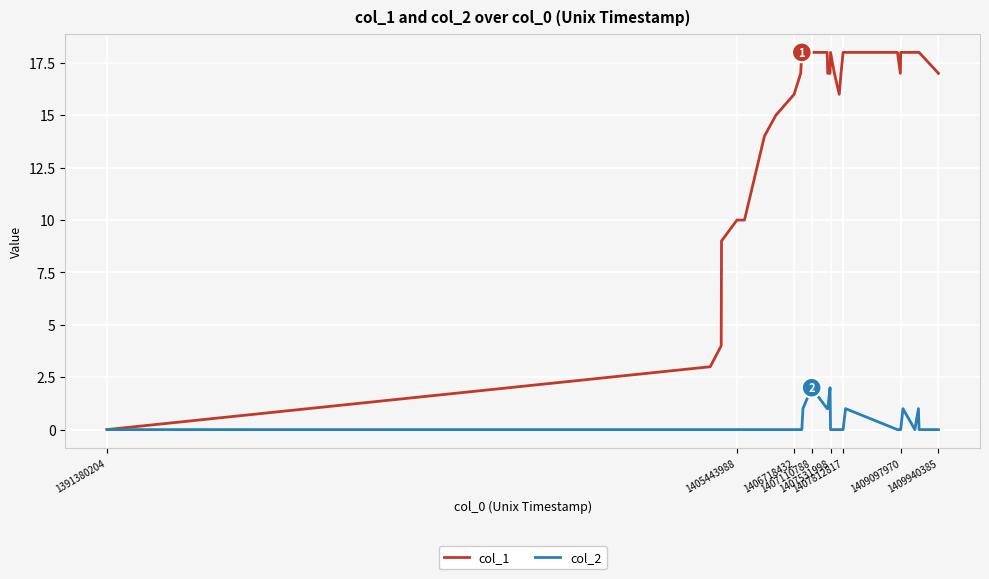

Which series has the largest total across all categories?

col_1